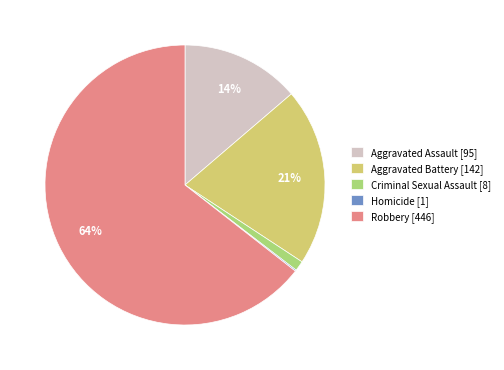

What is the ratio of the value at Aggravated Assault to the value at Aggravated Battery?

0.7